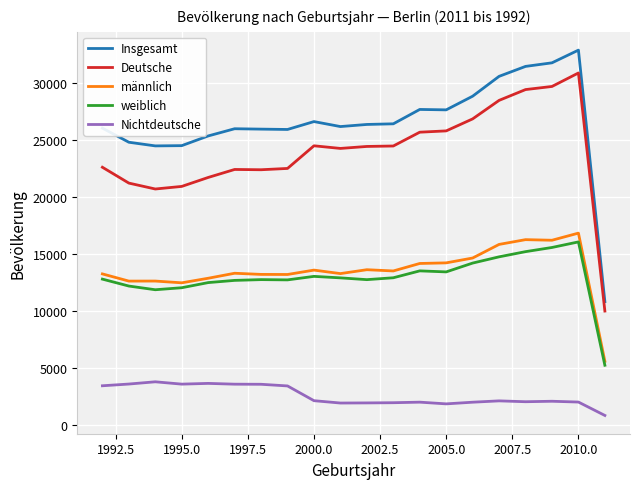

In Nichtdeutsche, how many points are higher than both neighbors (excluding endpoints)?

5